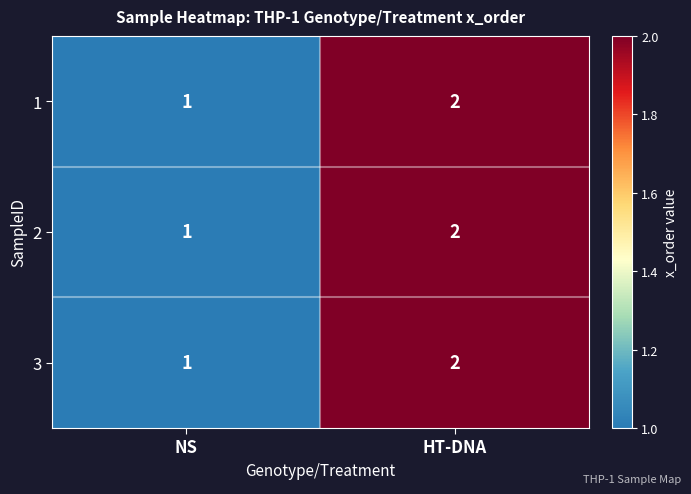

At which category is the sum across all series the highest?

HT-DNA